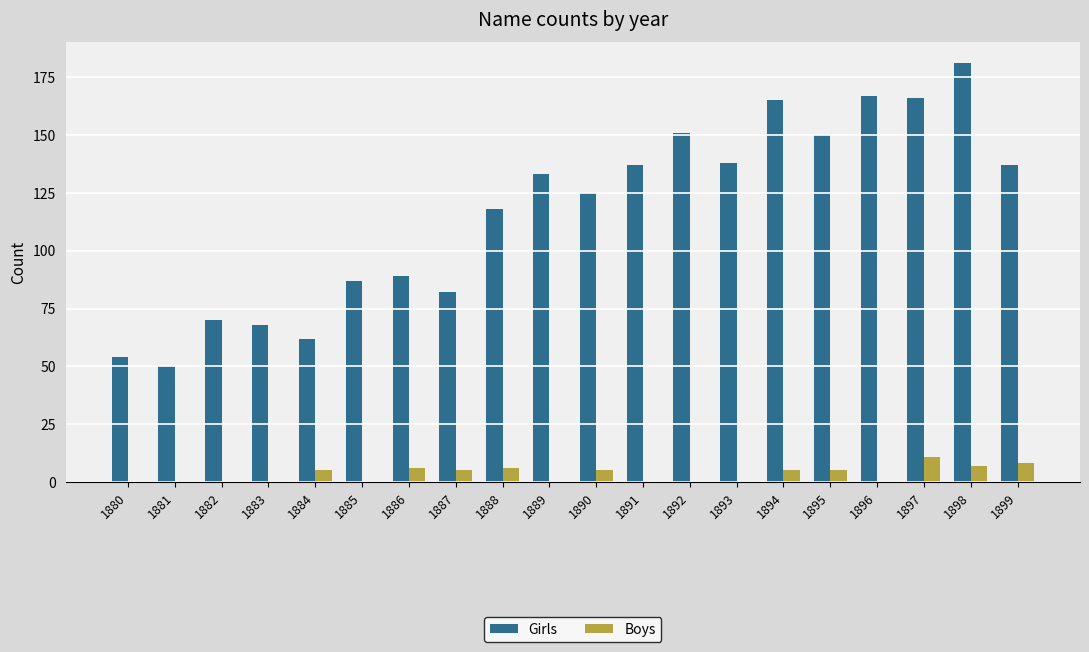

Are the bars grouped side by side (vs. stacked)?

Yes